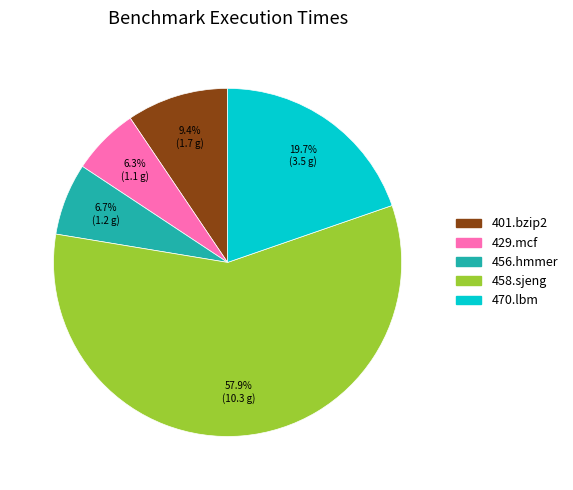

Combined, do 429.mcf and 470.lbm account for over 50%?

No